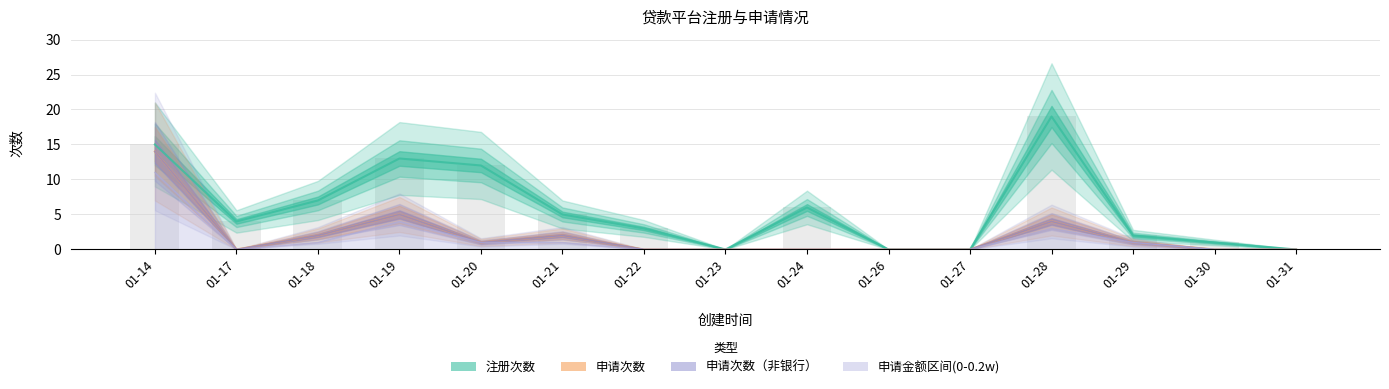

Reading left to right, list all the values displayed in this chart.

注册次数: 15	4	7	13	12	5	3	0	6	0	0	19	2	1	0
申请次数: 14	0	2	5	1	2	0	0	0	0	0	4	1	0	0
申请次数（非银行）: 14	0	2	5	1	2	0	0	0	0	0	4	1	0	0
申请金额区间(0-0.2w): 11	0	1	4	1	1	0	0	0	0	0	3	1	0	0